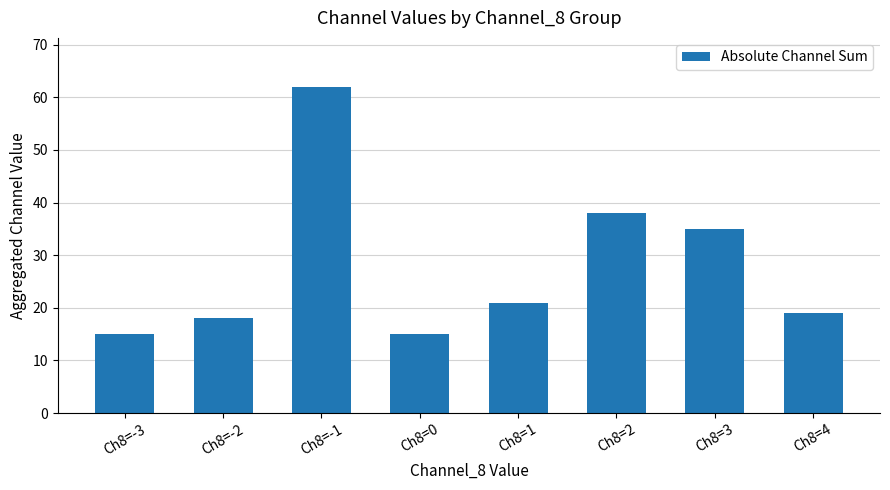

What is the change in value from Ch8=-1 to Ch8=1?

-41